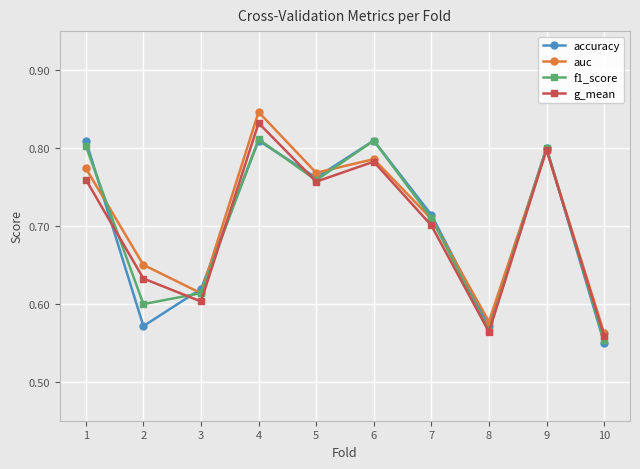

At which label is f1_score closest to 0?

10